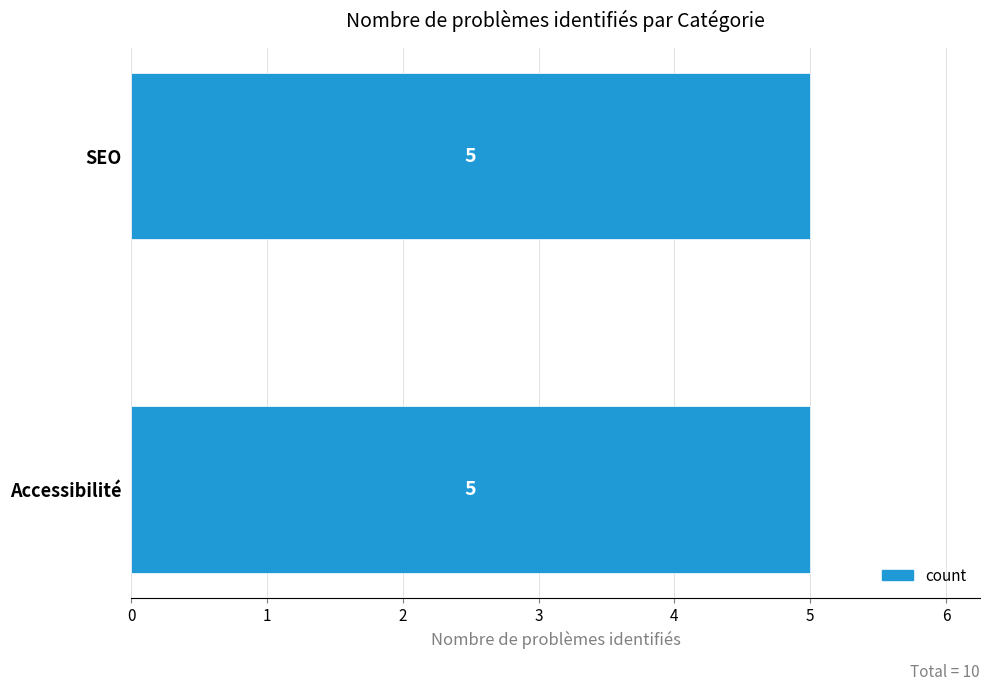

Does the chart contain any negative values?

No